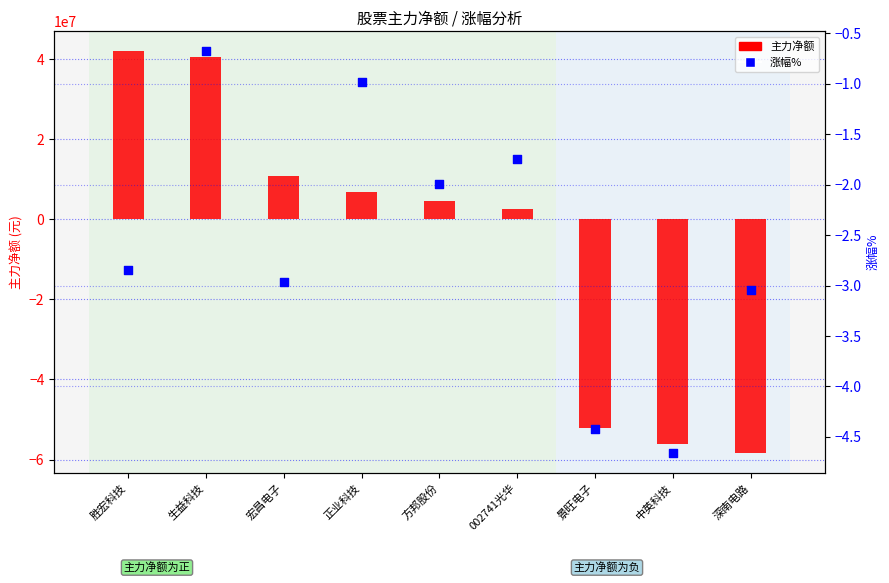

Is the value of 涨幅% at 中英科技 greater than the value of 主力净额 at 中英科技?

Yes